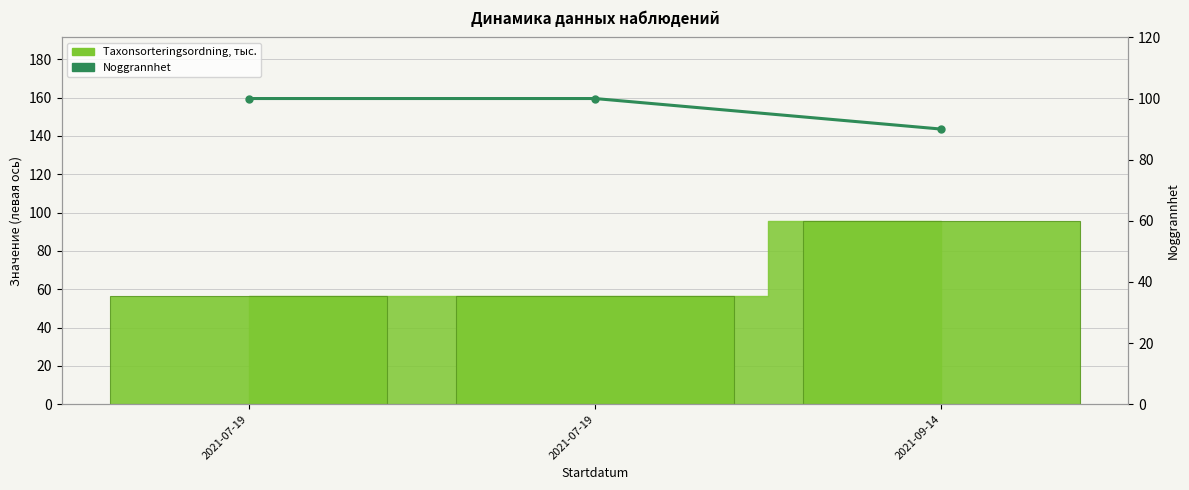

What is the average value?

97